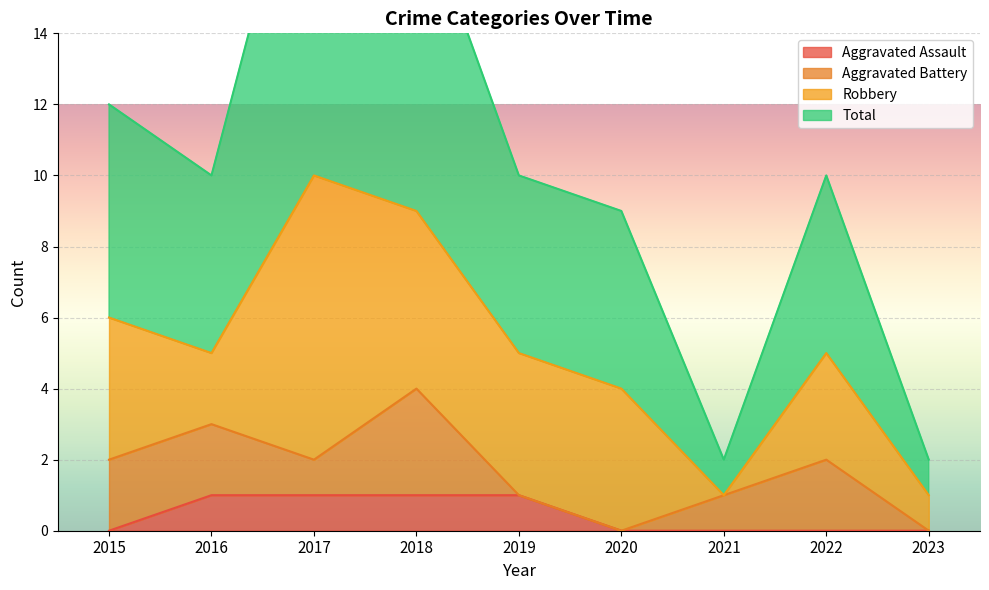

True or false: Aggravated Assault and Total intersect in this chart.

False